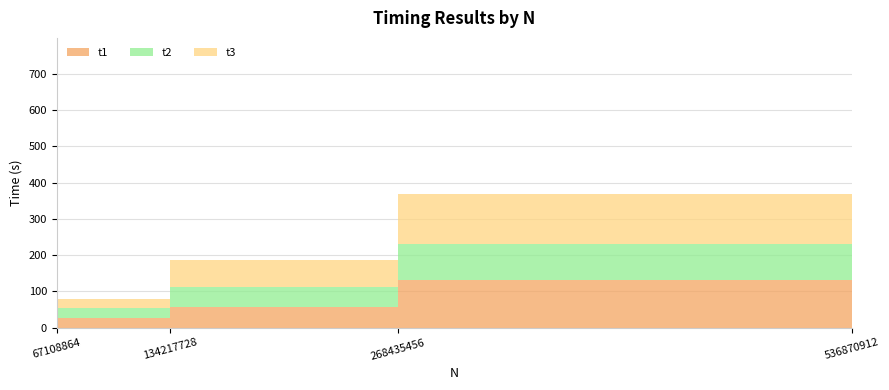

Reading right to left, extract all data points from this chart.

t1: 286.4	130.7	57.4	27.0
t2: 281.0	100.9	55.4	26.7
t3: 194.2	137.1	72.5	26.5